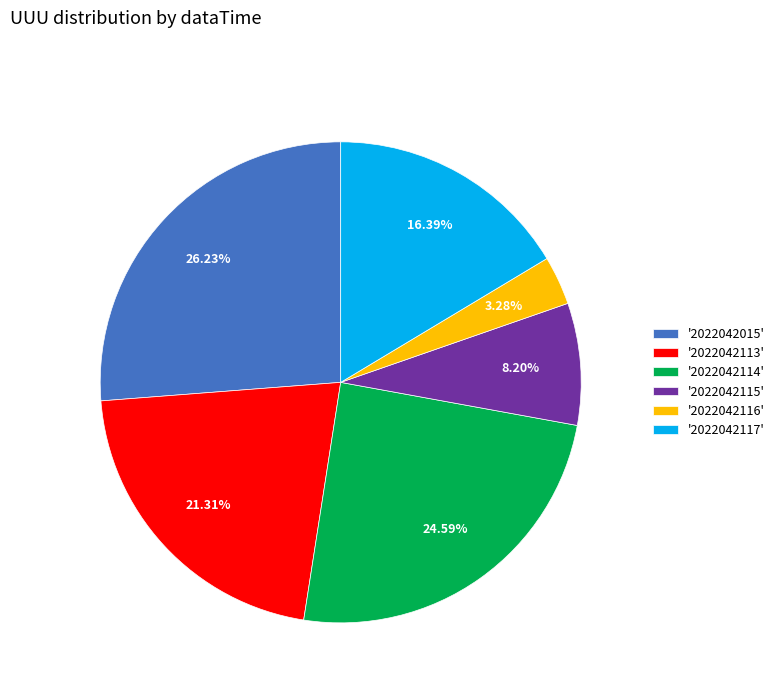

Is the sum of '2022042116' and '2022042015' greater than half?

No